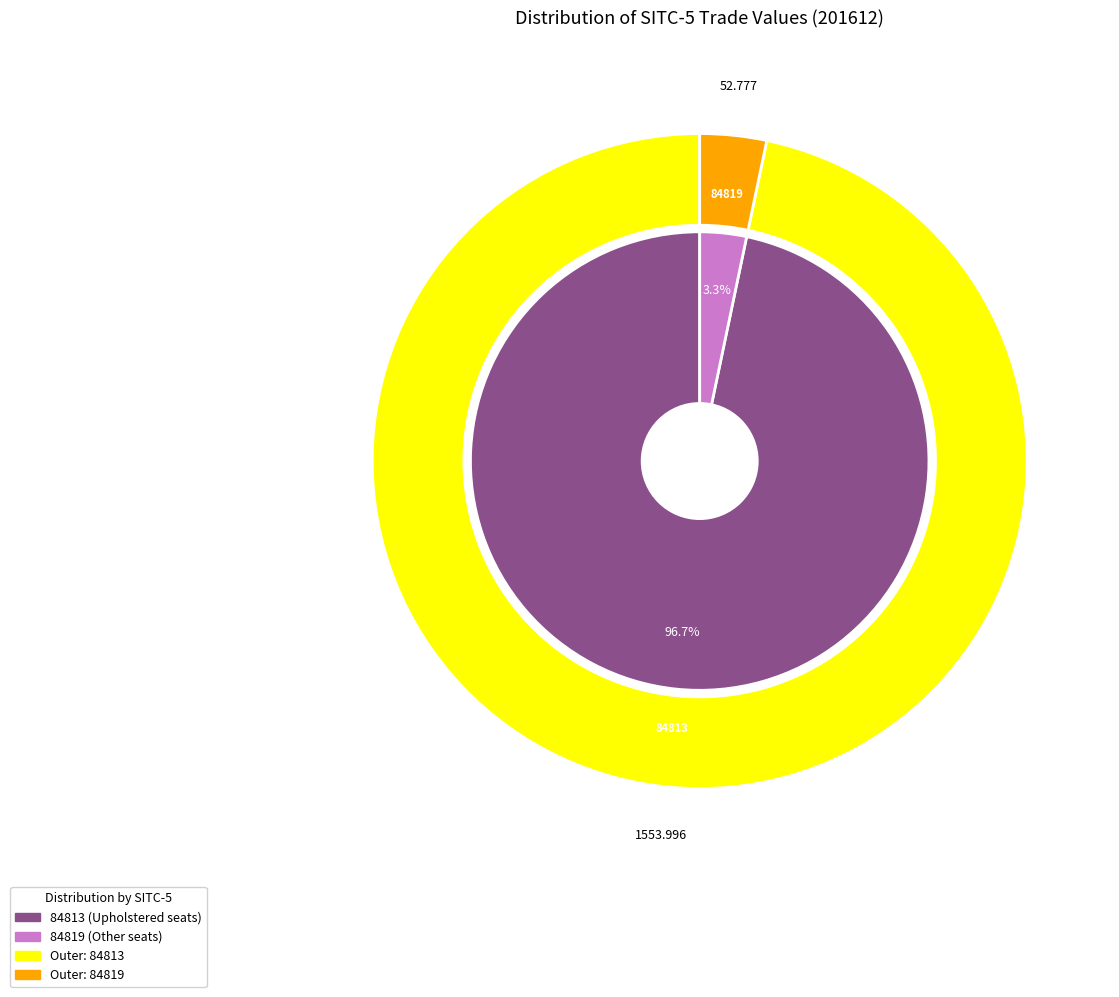

Is it true that 84819 is 1% of the pie?

False